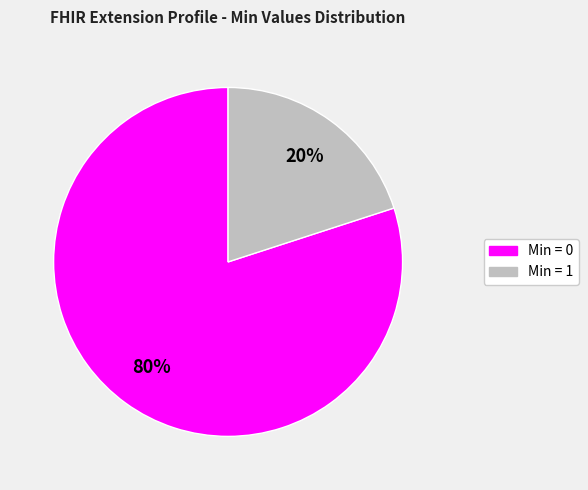

To the nearest percent, what is the average slice percentage?

50%